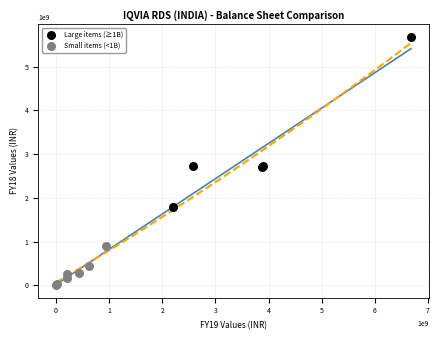

Which series contains the lowest Y value?

Small items (<1B)